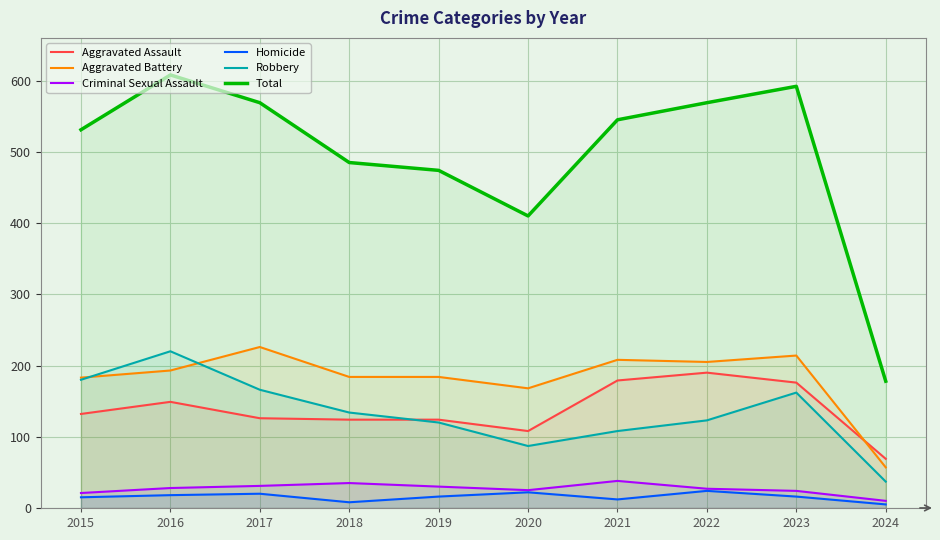

True or false: Criminal Sexual Assault and Aggravated Assault intersect in this chart.

False